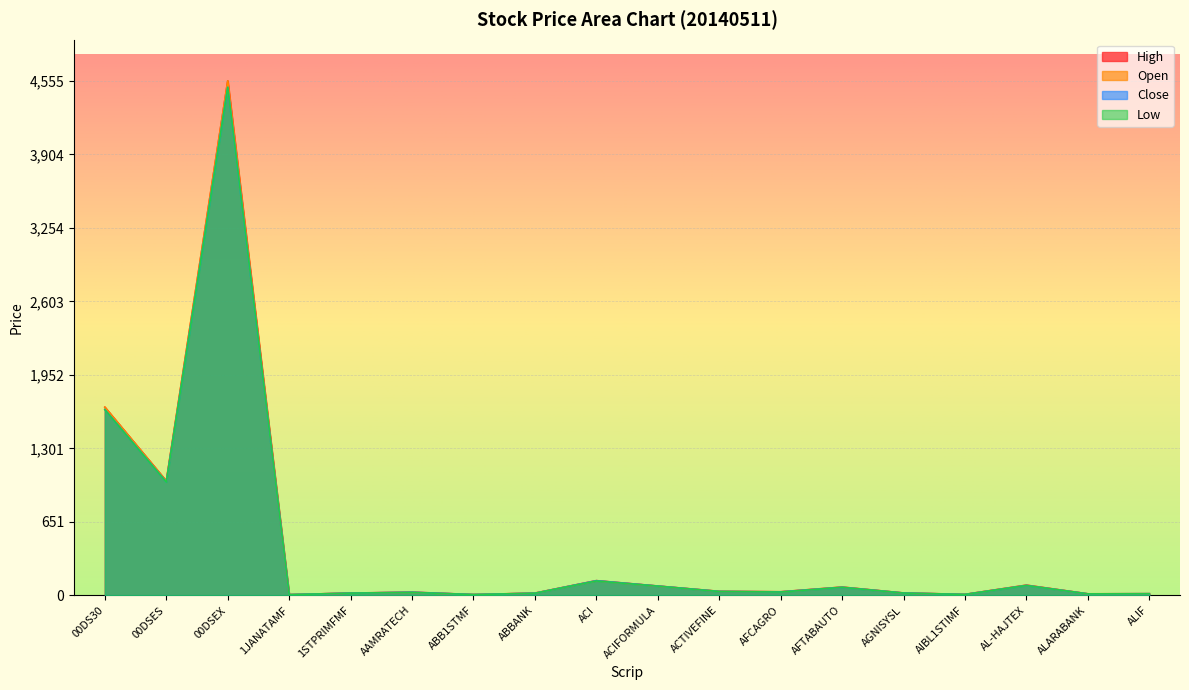

What is the label of the 5th point from the right?

AGNISYSL